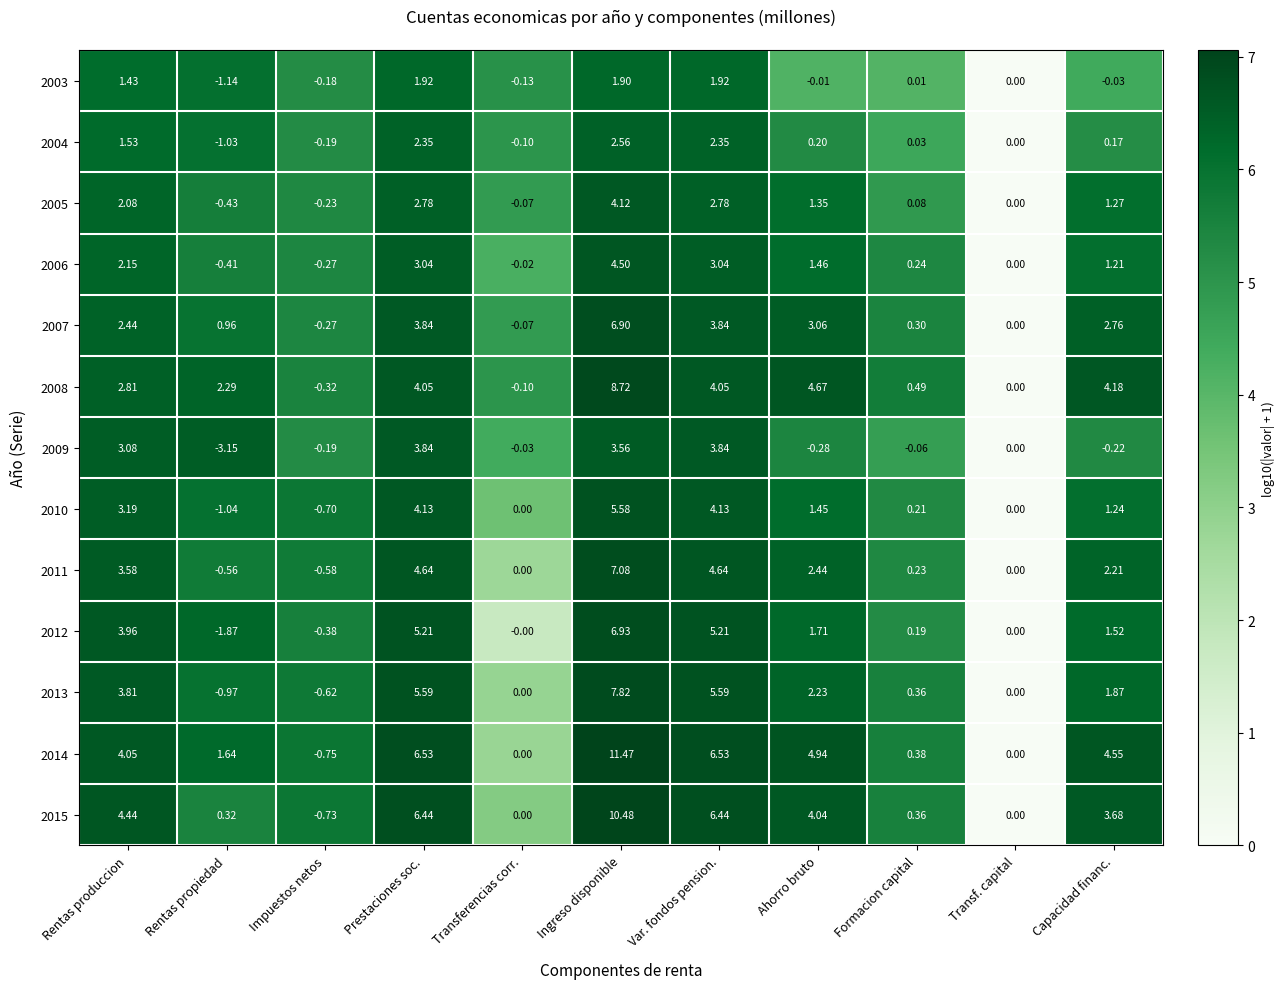

Where is 2011 nearest to the value 3?

Ahorro bruto